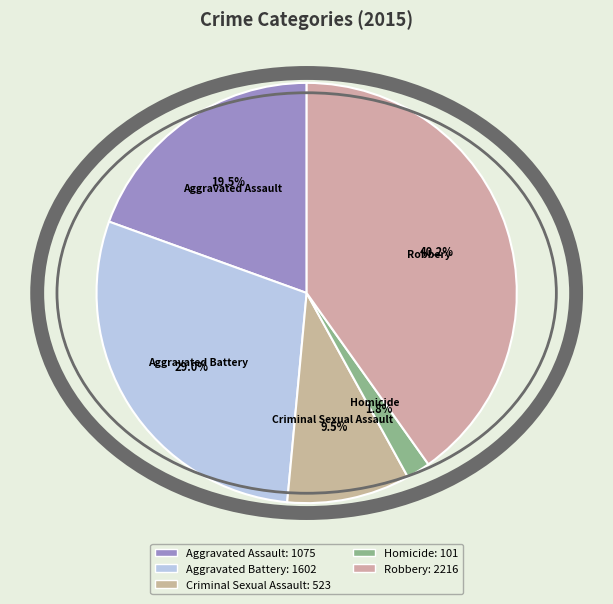

How much of the chart is everything except Homicide?

98.2%